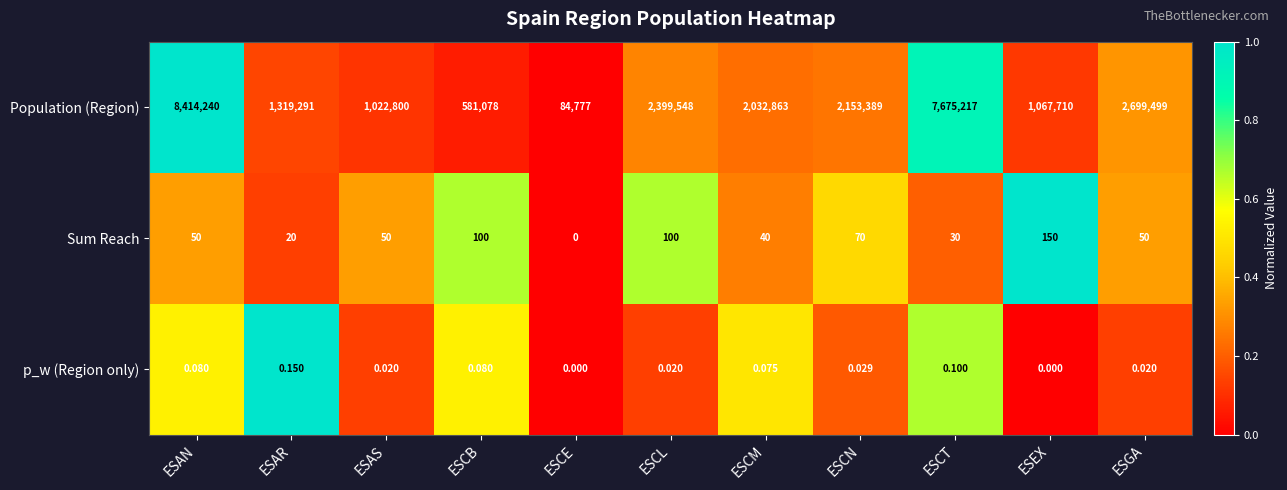

Which series has the largest total across all categories?

Population (Region)